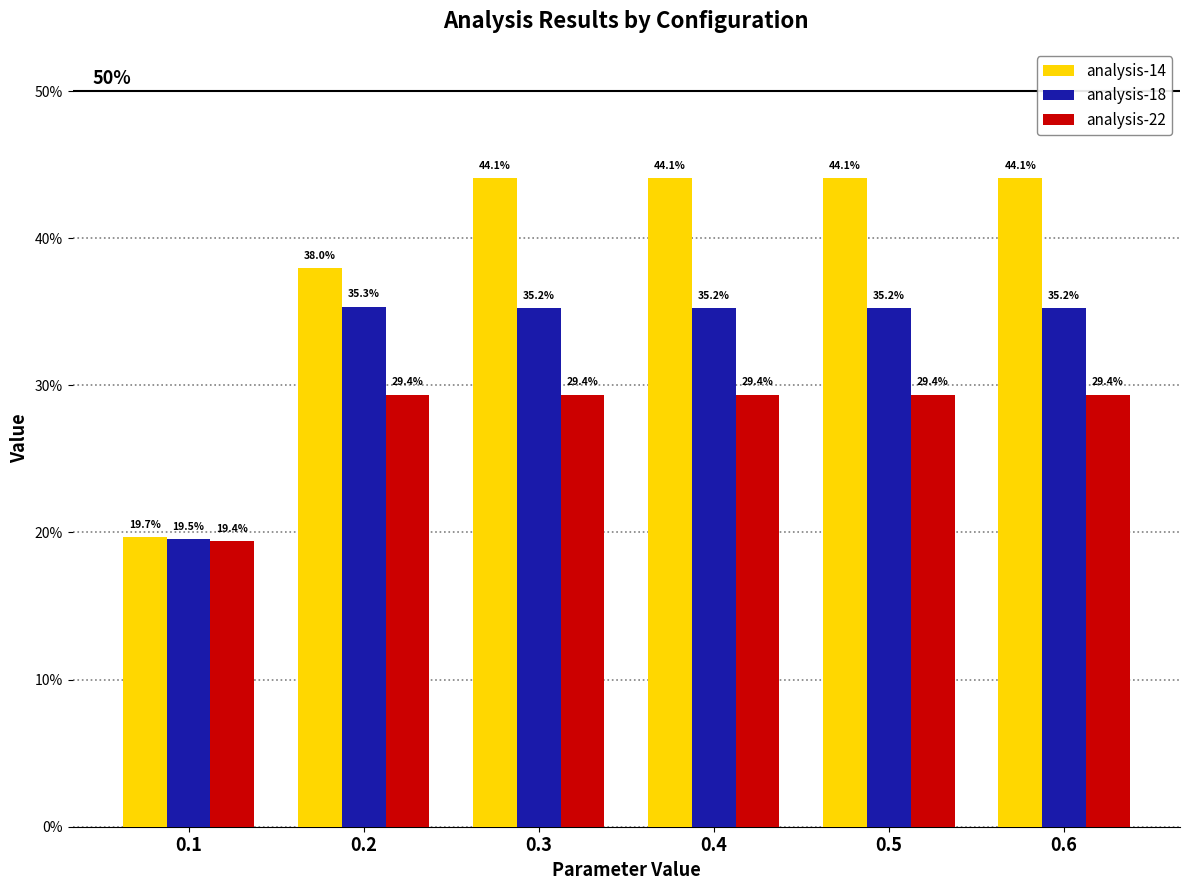

Where is analysis-22 nearest to the value 0?

0.1